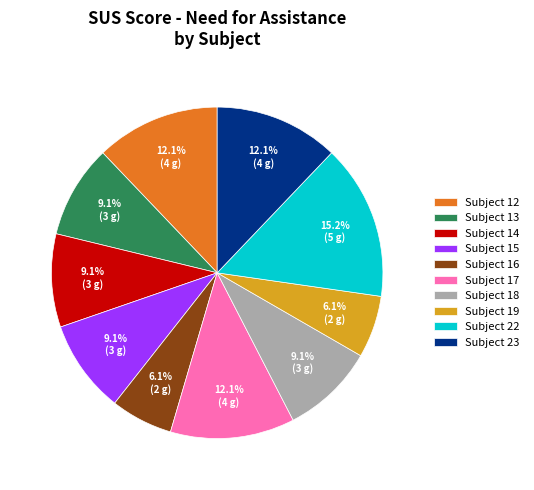

Which has a higher value, Subject 19 or Subject 14?

Subject 14